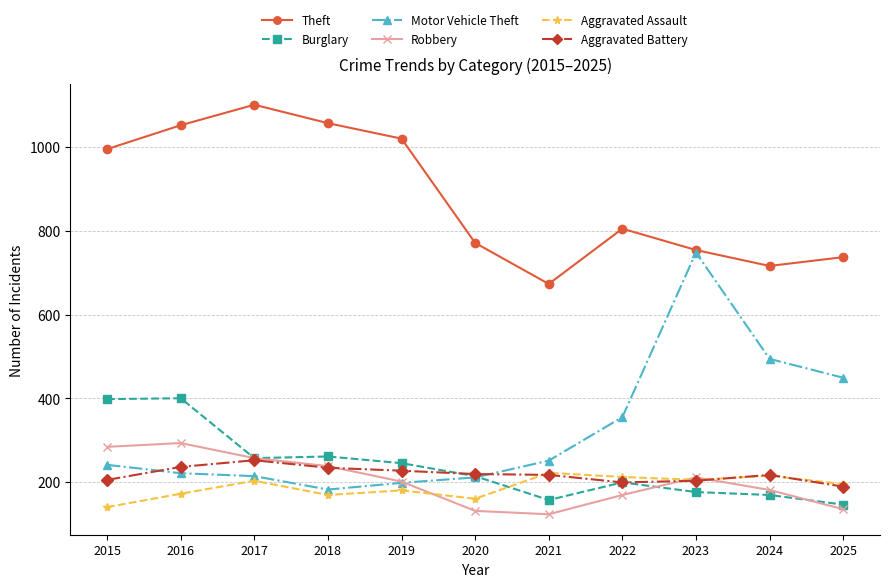

How many data points in Robbery are less than 201?

5